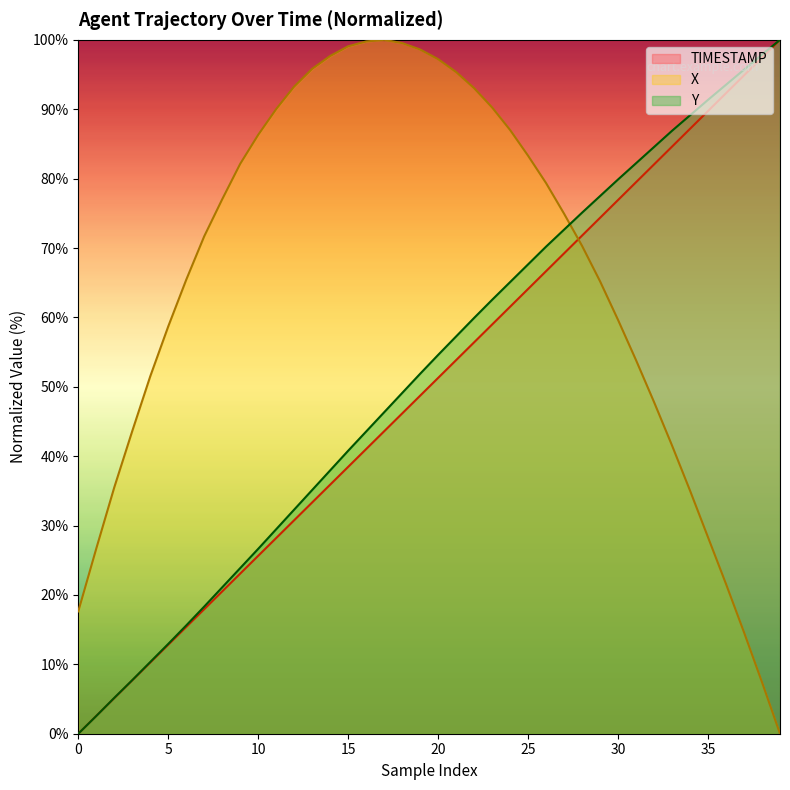

Rank the series by their maximum value, from highest to lowest.

TIMESTAMP, X, Y